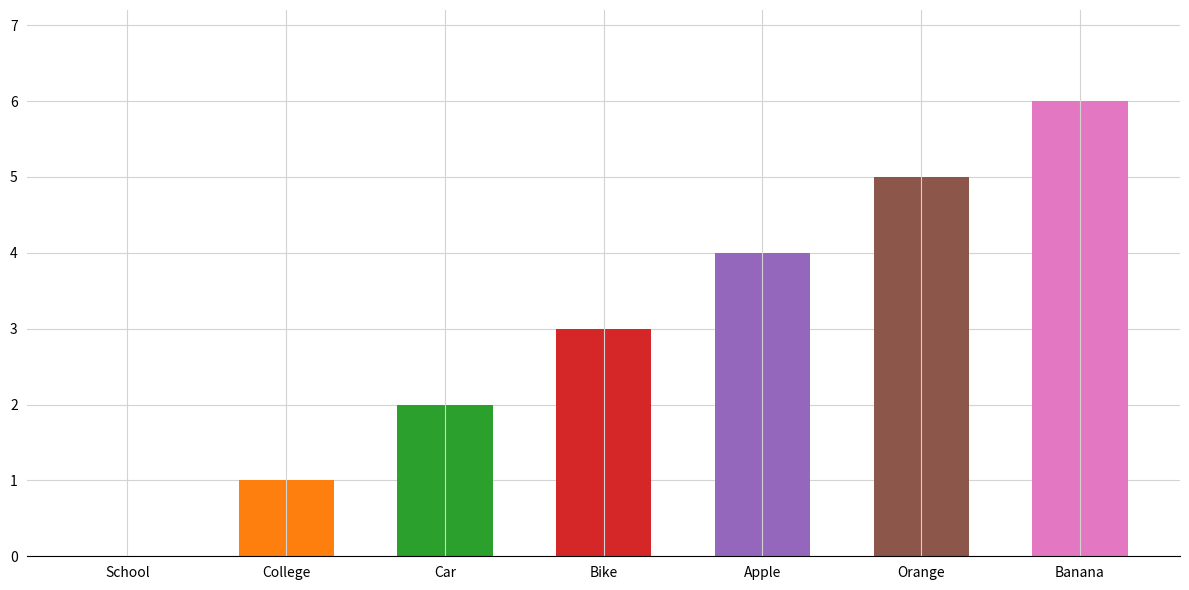

What is the sum of the values at College and Banana?

7